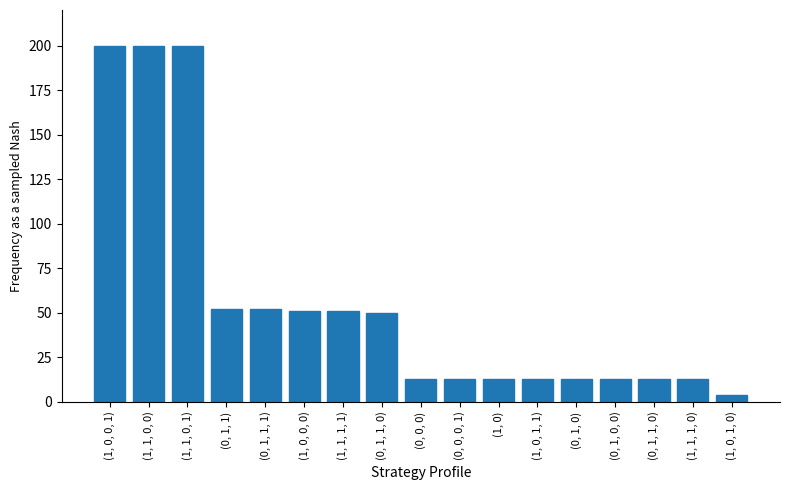

How many data points does each series have?

17